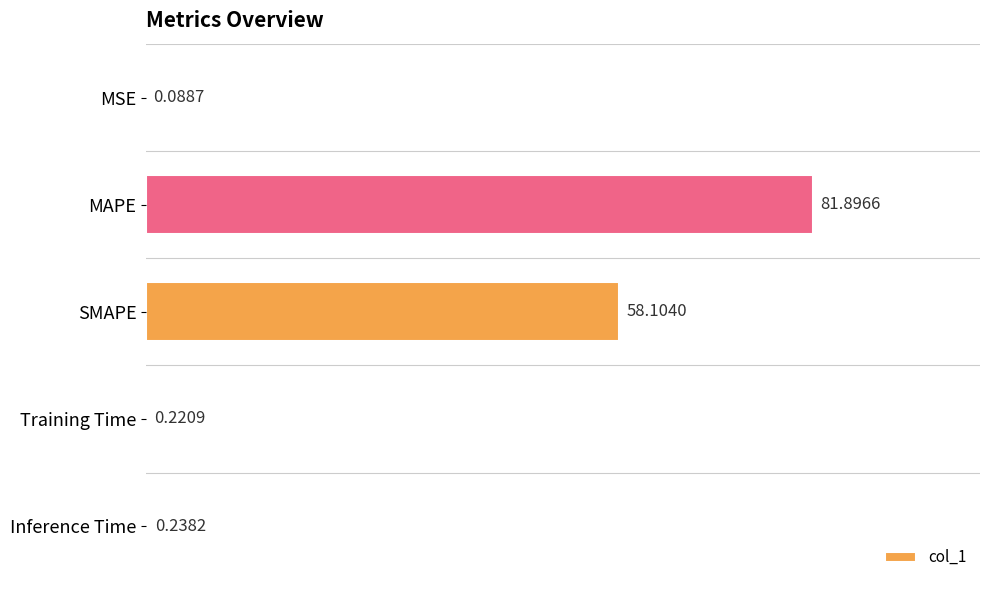

Between MAPE and Inference Time, which is larger?

MAPE